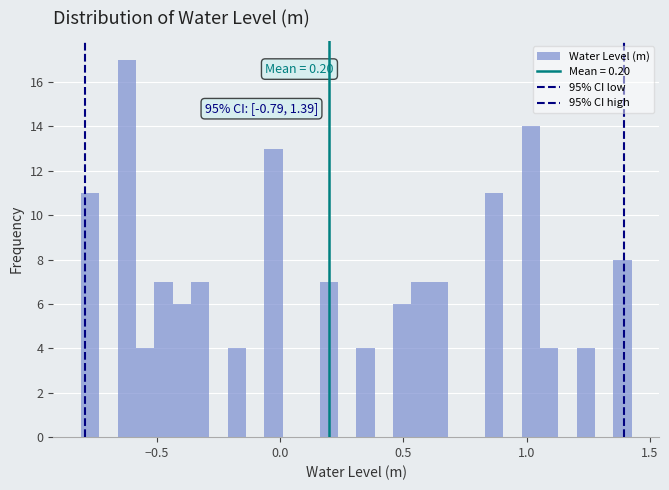

Read against the x-axis, roughly where is the centre of the tallest bar?

-0.60